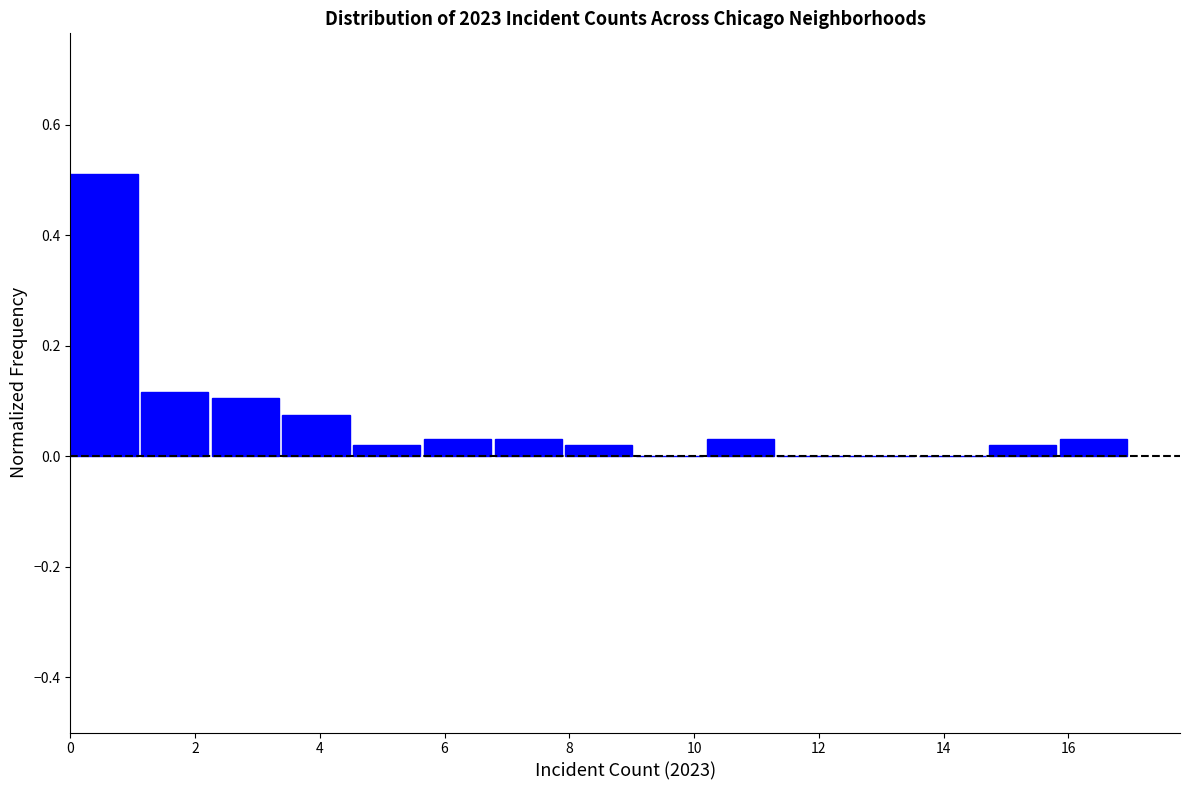

Which range on the x-axis has the tallest bar?

0.0 to 1.2